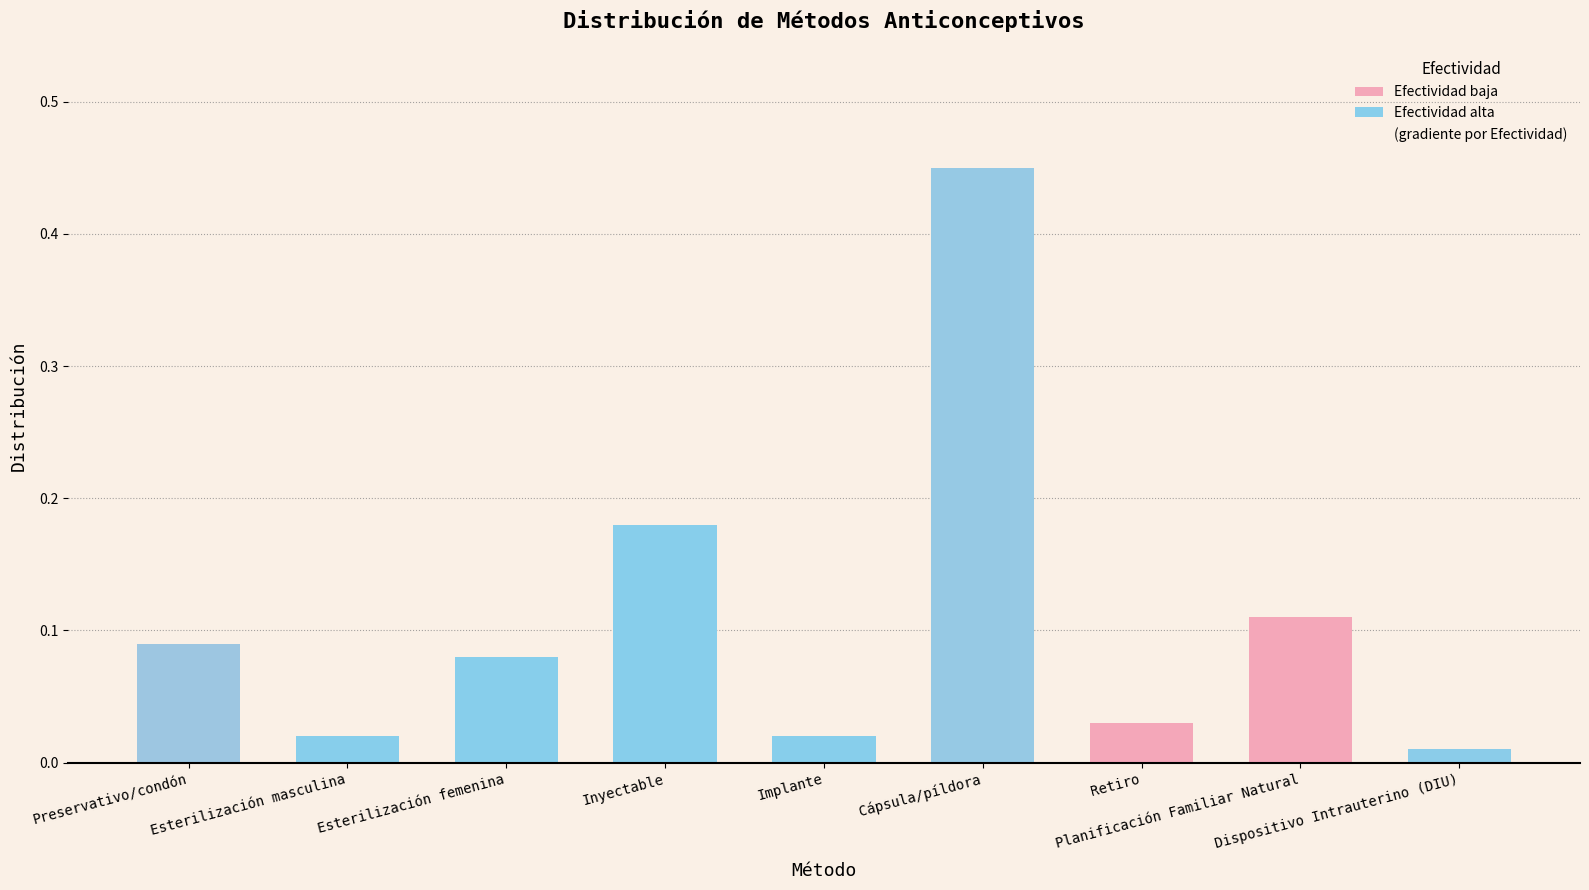

What is the label of the 4th bar from the left?

Inyectable